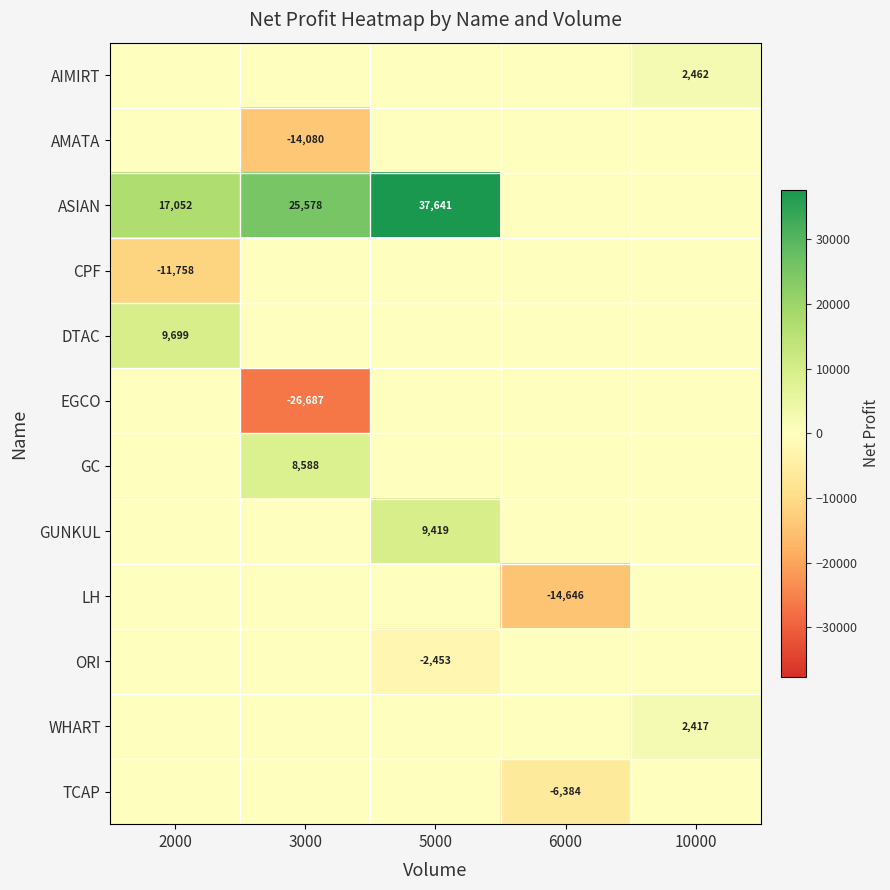

What is the minimum value shown in the chart?

-26687.0